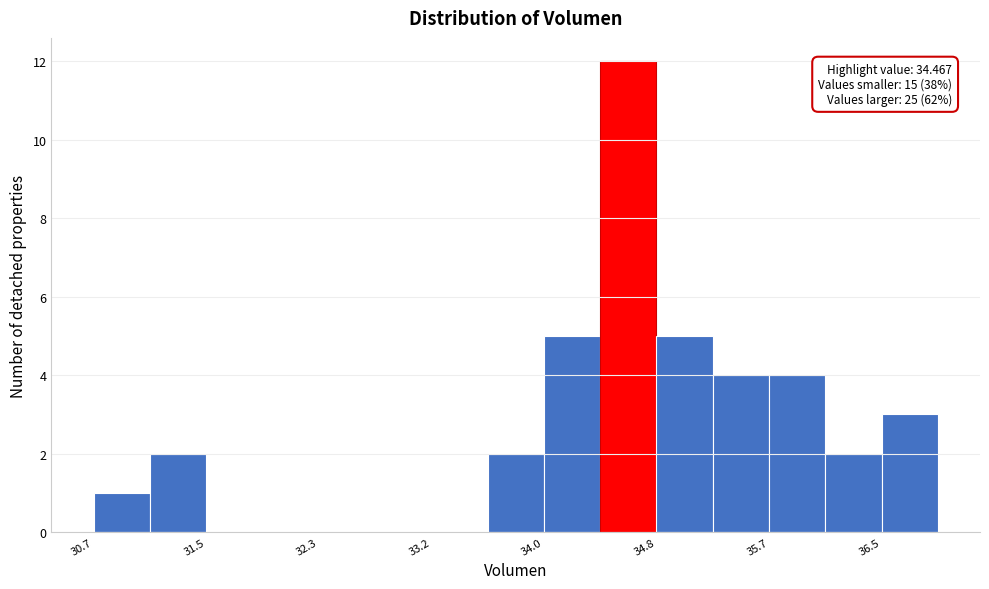

Over which range of the x-axis is the bar tallest?

34.4 to 34.8